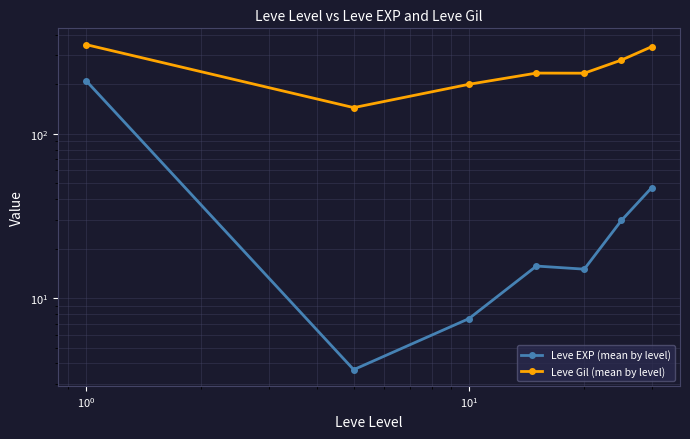

Which series has the largest total across all categories?

Leve Gil (mean by level)